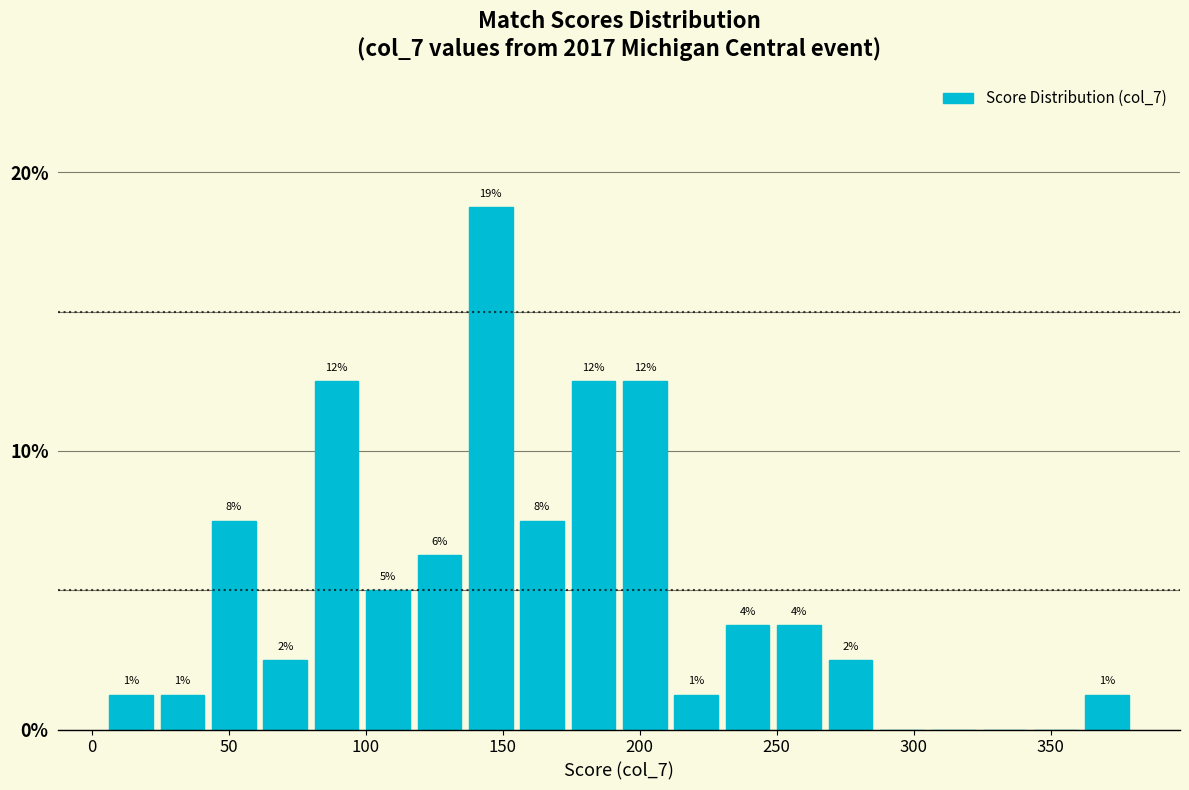

Around what value on the x-axis is the tallest bar? Give the approximate position of its centre, as read against the axis.

145